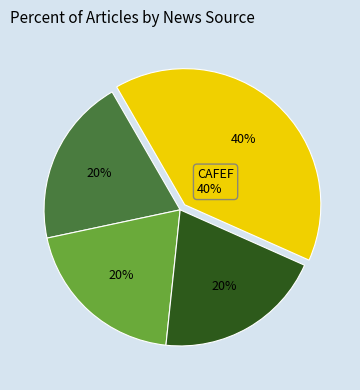

To the nearest percent, what is the average slice percentage?

25%